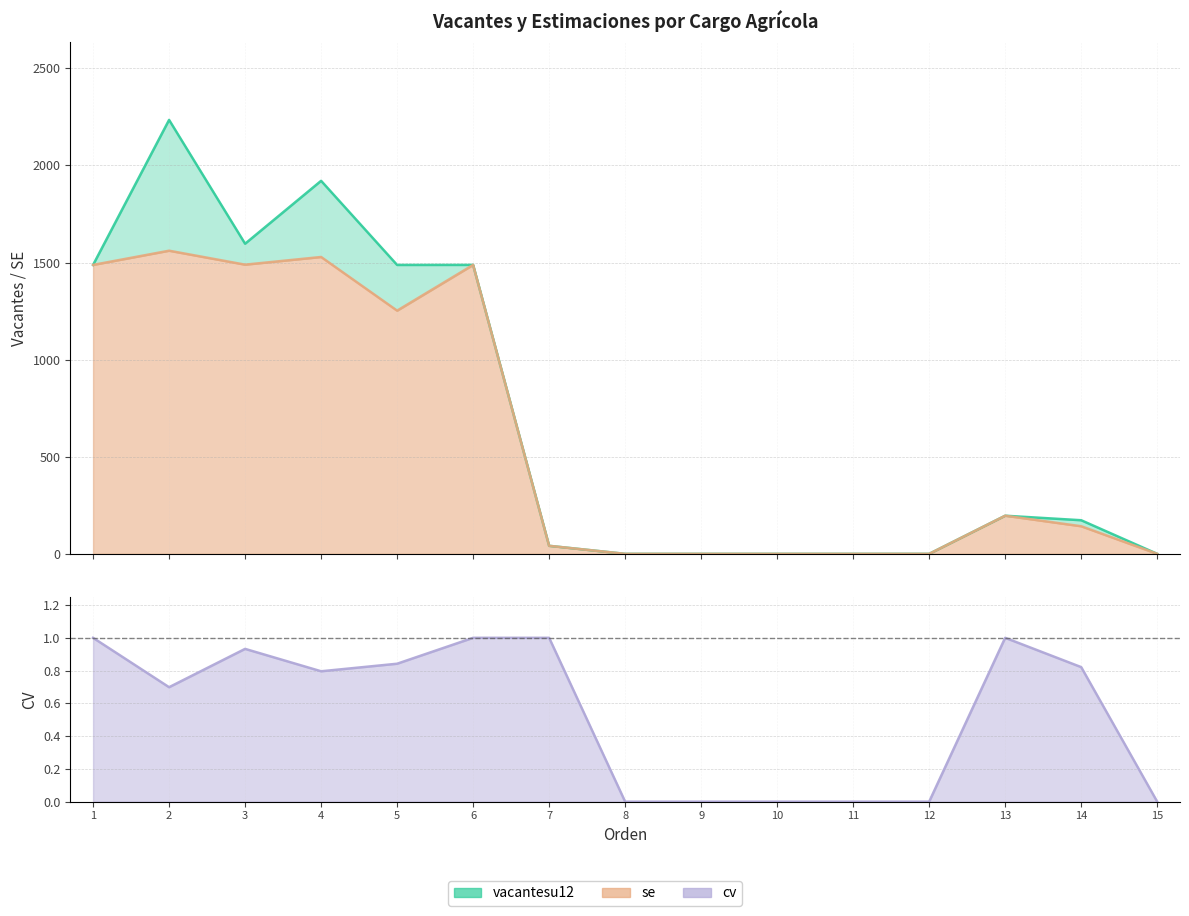

What are all the series names shown in the legend?

vacantesu12, se, cv